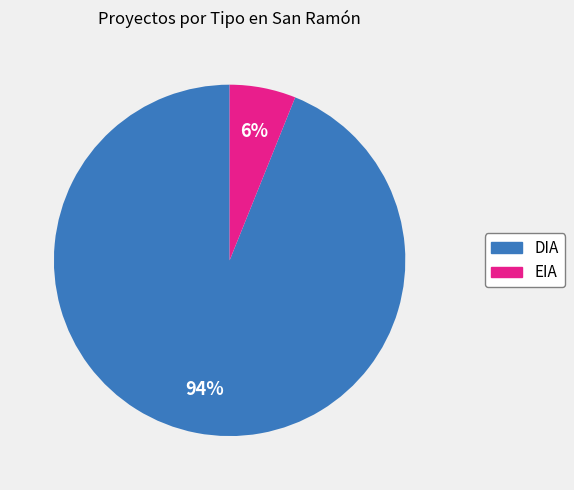

True or false: EIA accounts for 6% of the total.

True